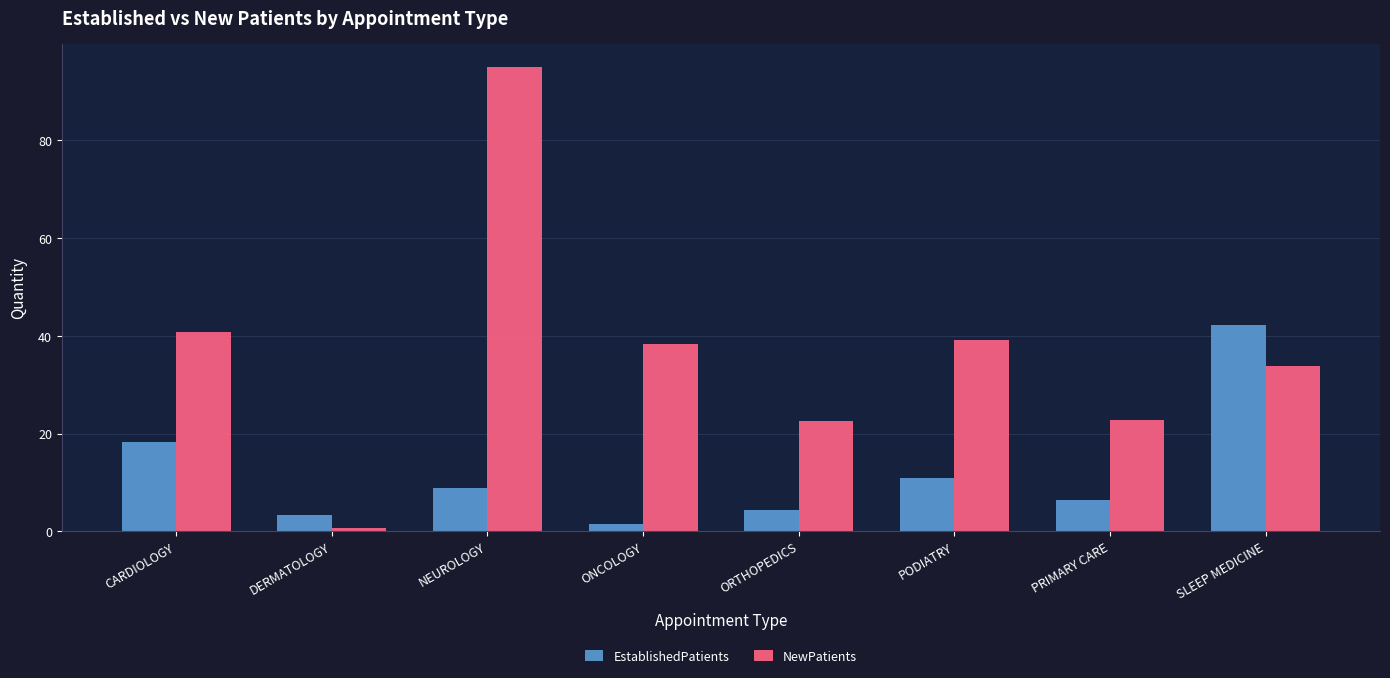

How many distinct data groups are displayed?

2